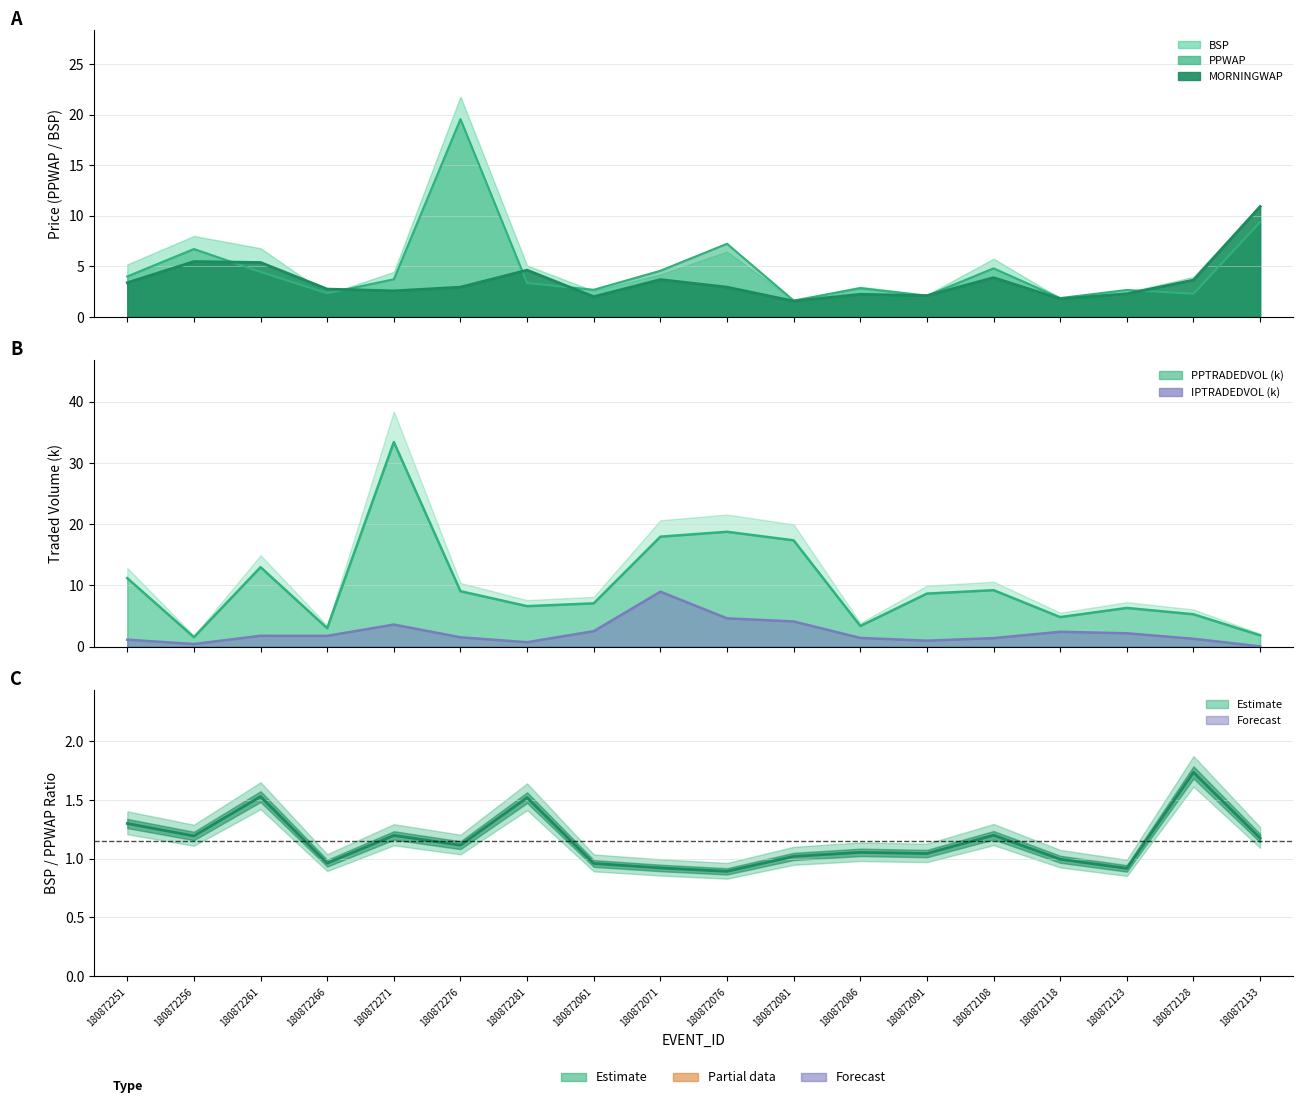

What is the difference between the PPWAP values at 180872123 and 180872071?

1.9